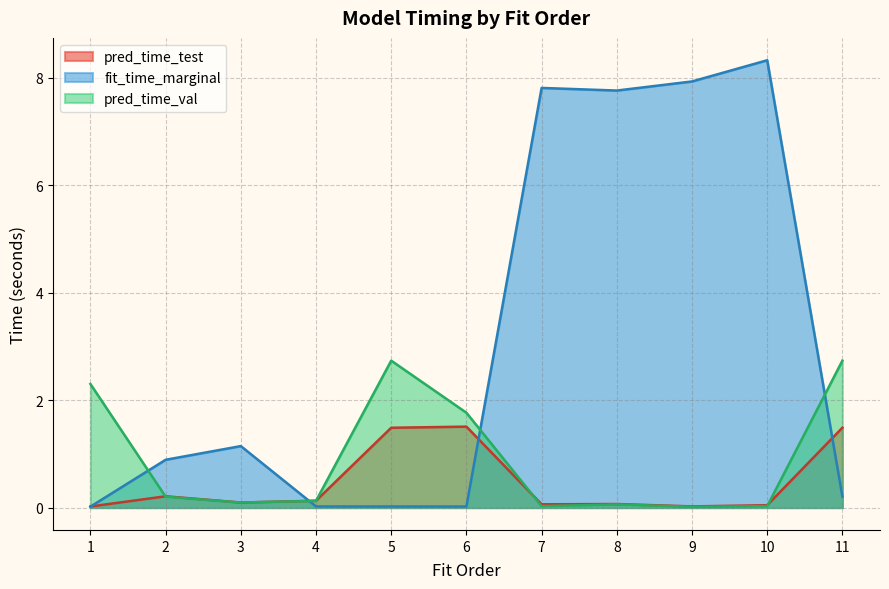

What is the maximum value for fit_time_marginal?

8.3